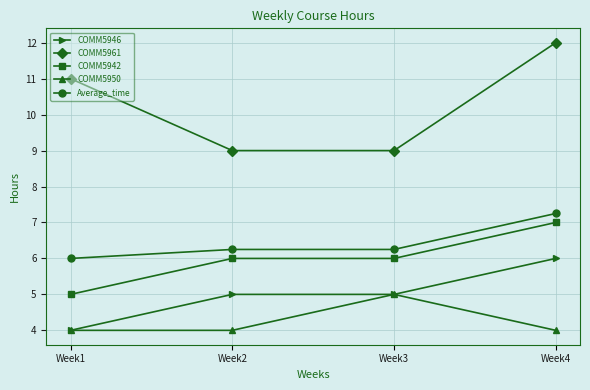

Which series has the widest spread of values?

COMM5961